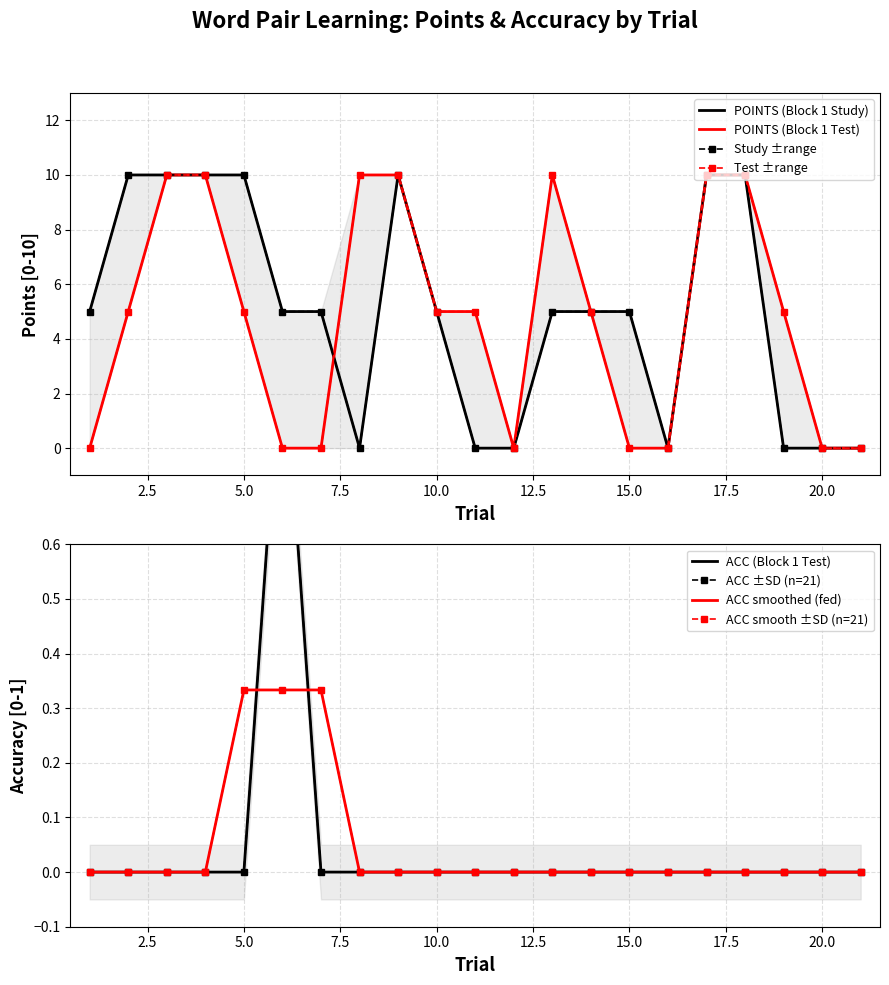

What is the difference between the maximum and minimum values in the POINTS (Block 1 Test) series?

10